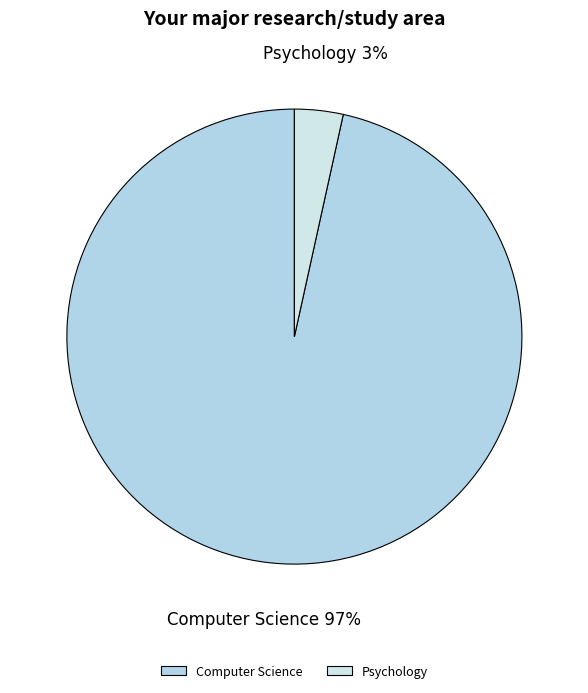

Which slice represents more than half of the pie?

Computer Science